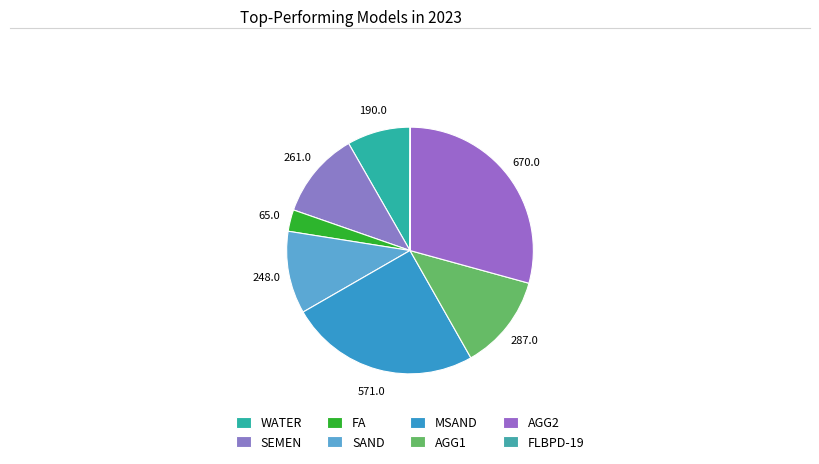

To the nearest percent, what portion does SAND represent?

11%